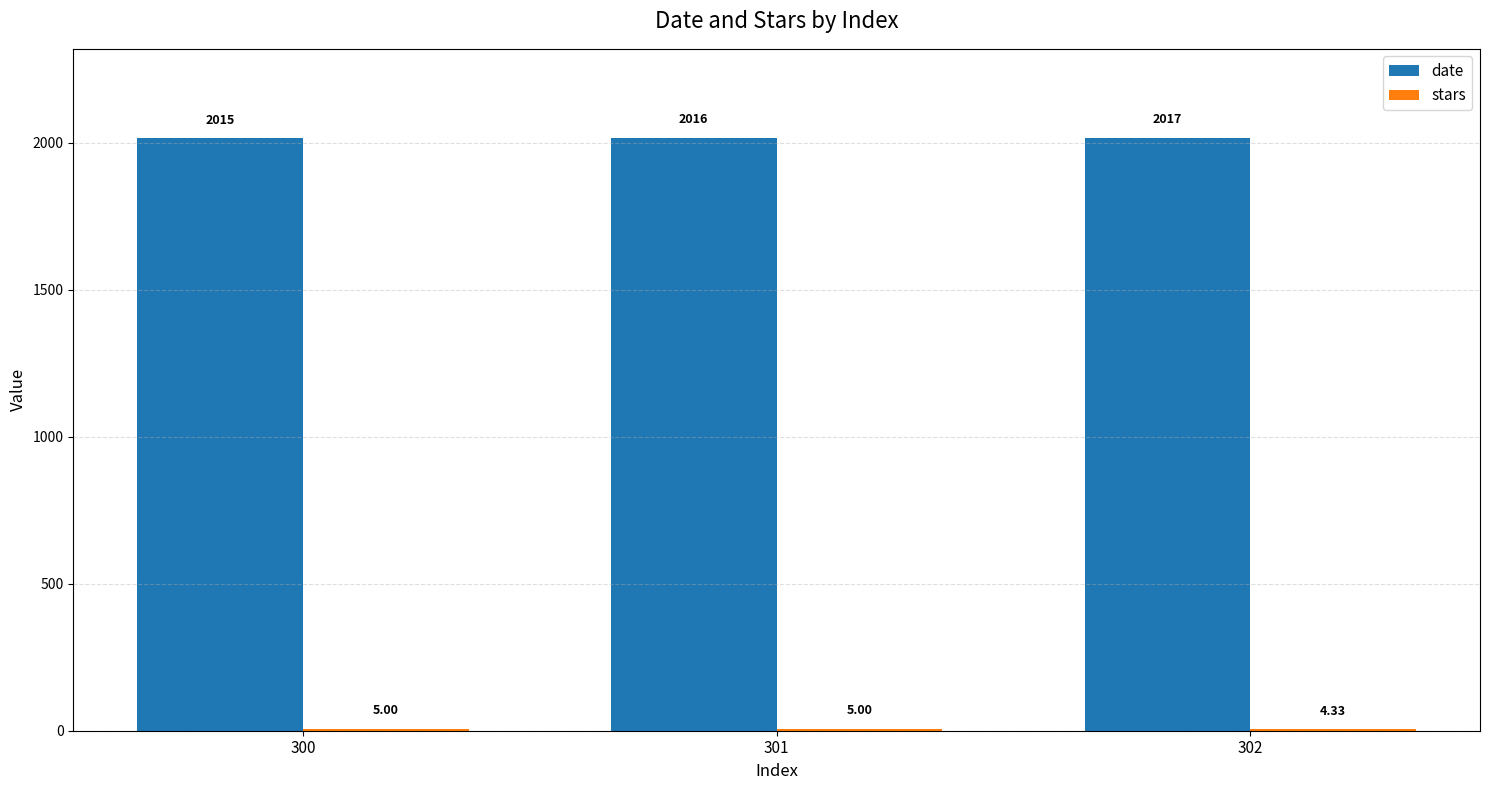

What is the total value across all series at 301?

2021.0